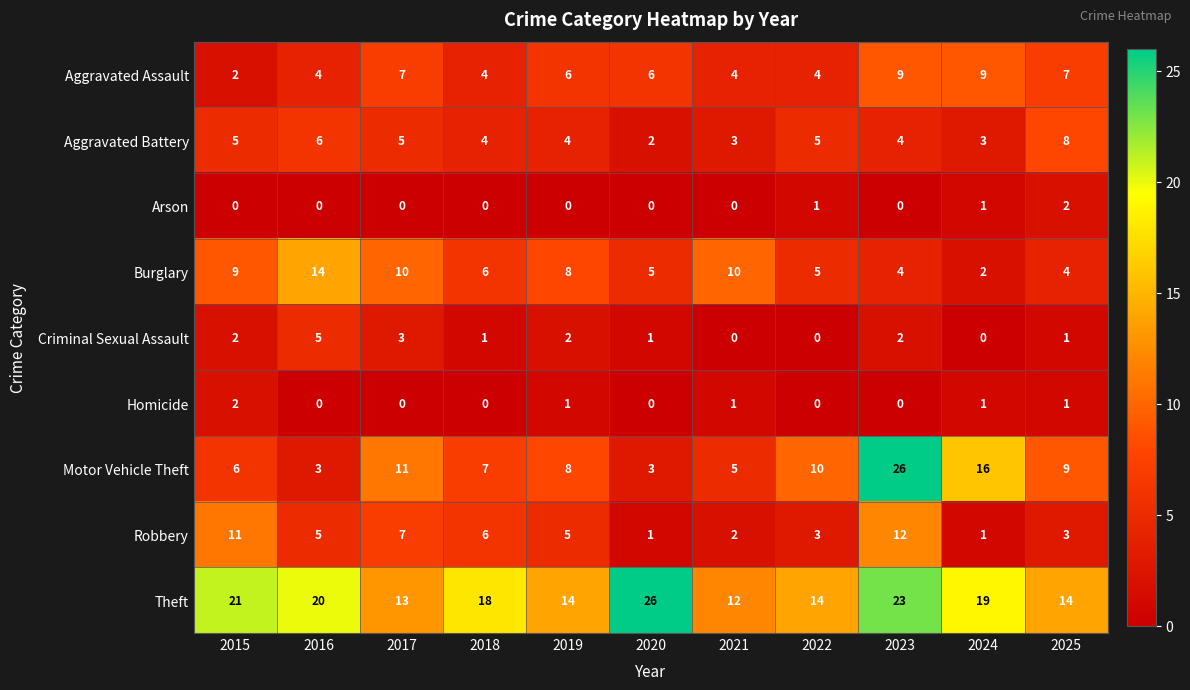

What is the difference between the maximum and minimum values in the Motor Vehicle Theft series?

23